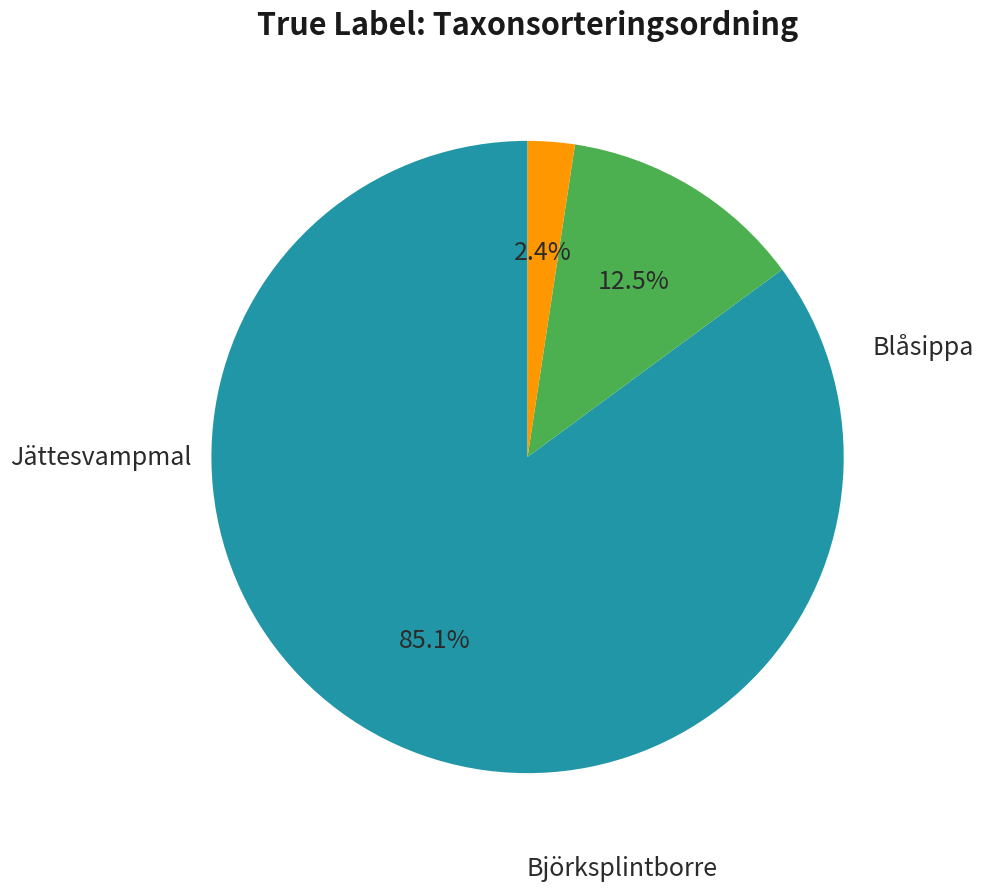

Count the number of slices in the pie.

3